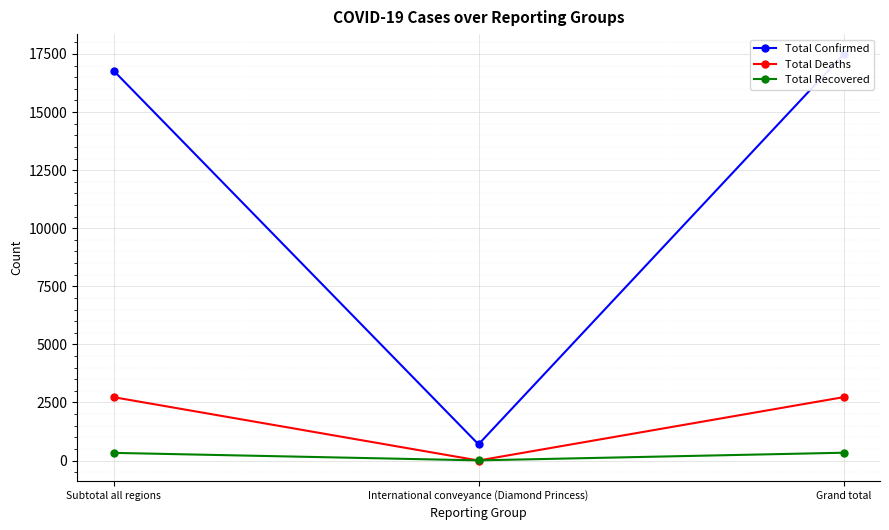

At which label is Total Recovered closest to 170?

Subtotal all regions